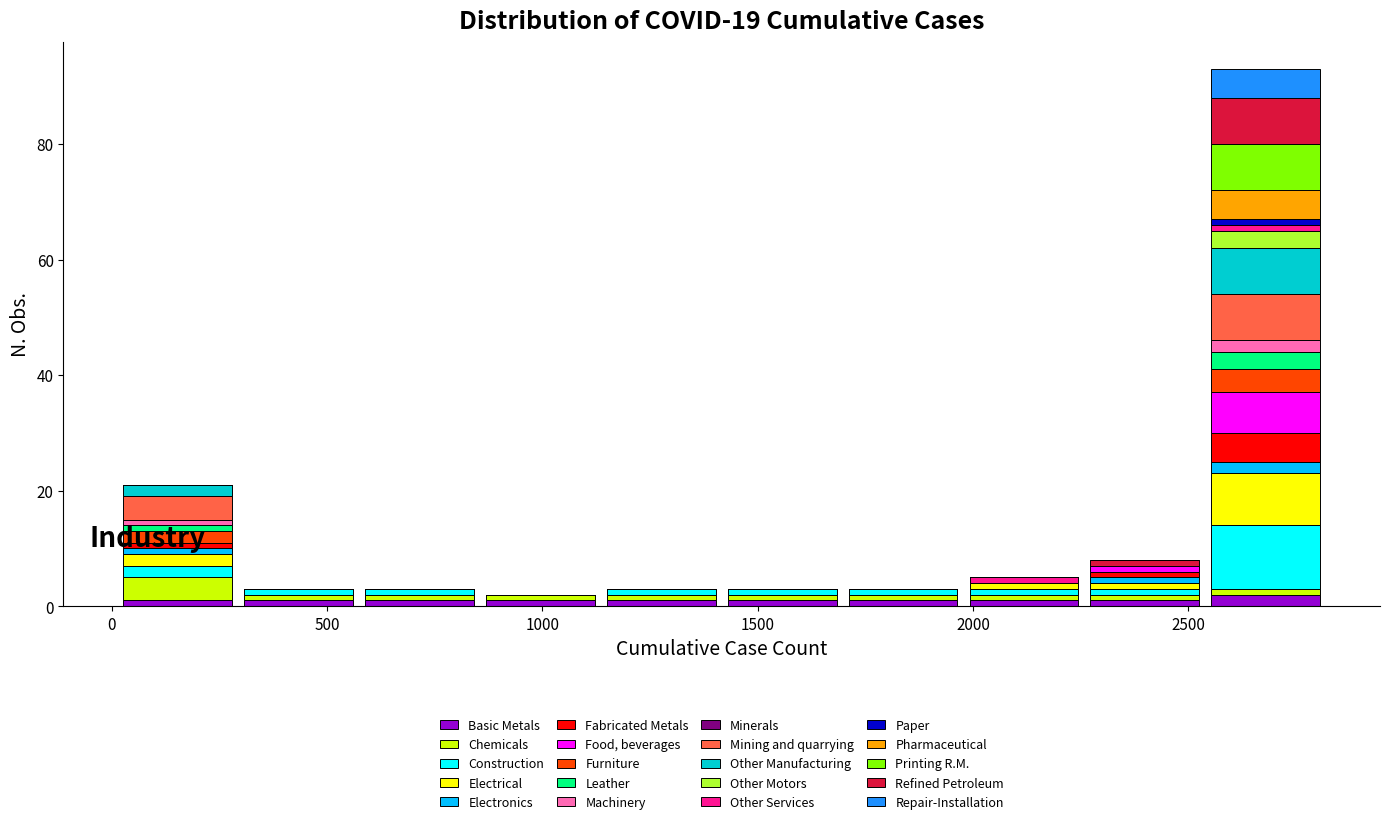

Reading left to right, list every stacked bar in this chart as the range it spans on the x-axis followed by its total height. Neither the bar edges nor the heights are printed on the chart, so give them approximately, as read against the axes.

0 to 300: 22
300 to 550: 4
550 to 850: 4
850 to 1150: 2
1150 to 1400: 4
1400 to 1700: 4
1700 to 2000: 4
2000 to 2250: 6
2250 to 2550: 8
2550 to 2800: 94